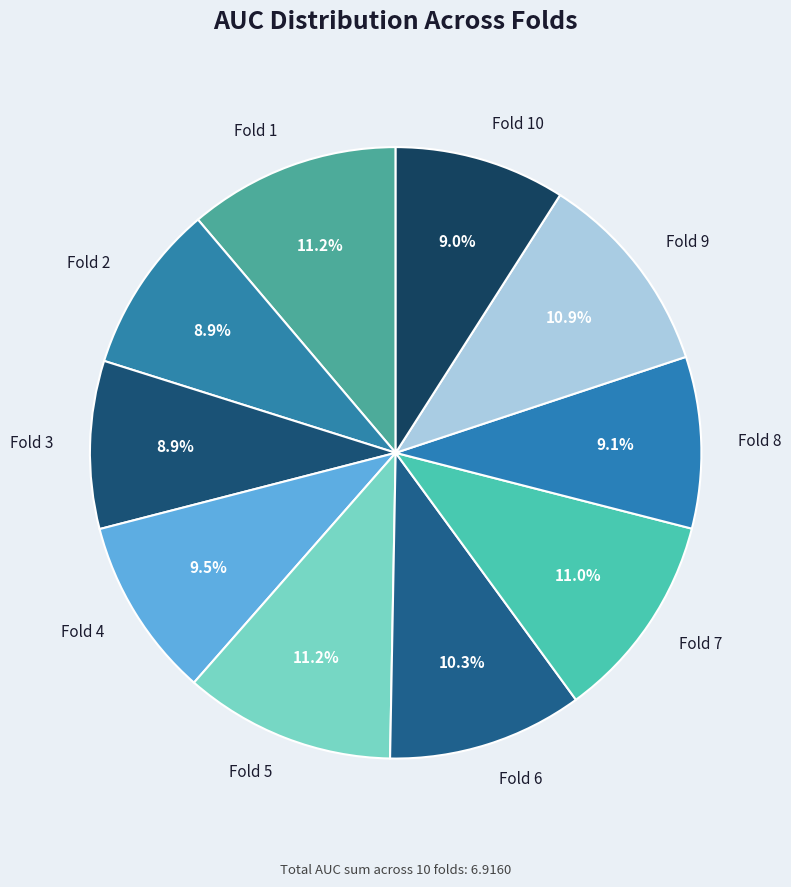

How many segments does this pie chart have?

10